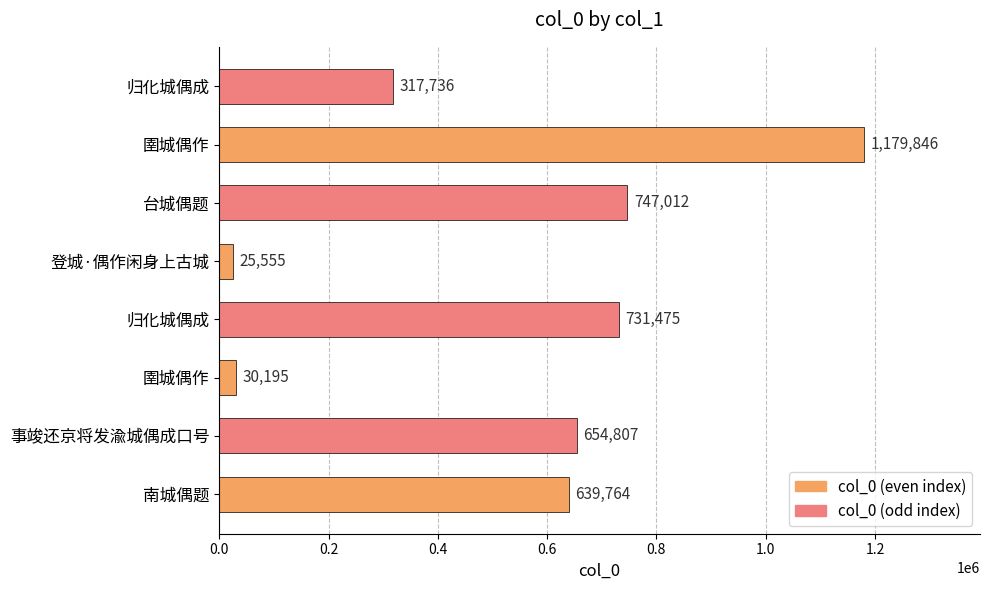

Which category has the lowest value across all series?

登城·偶作闲身上古城